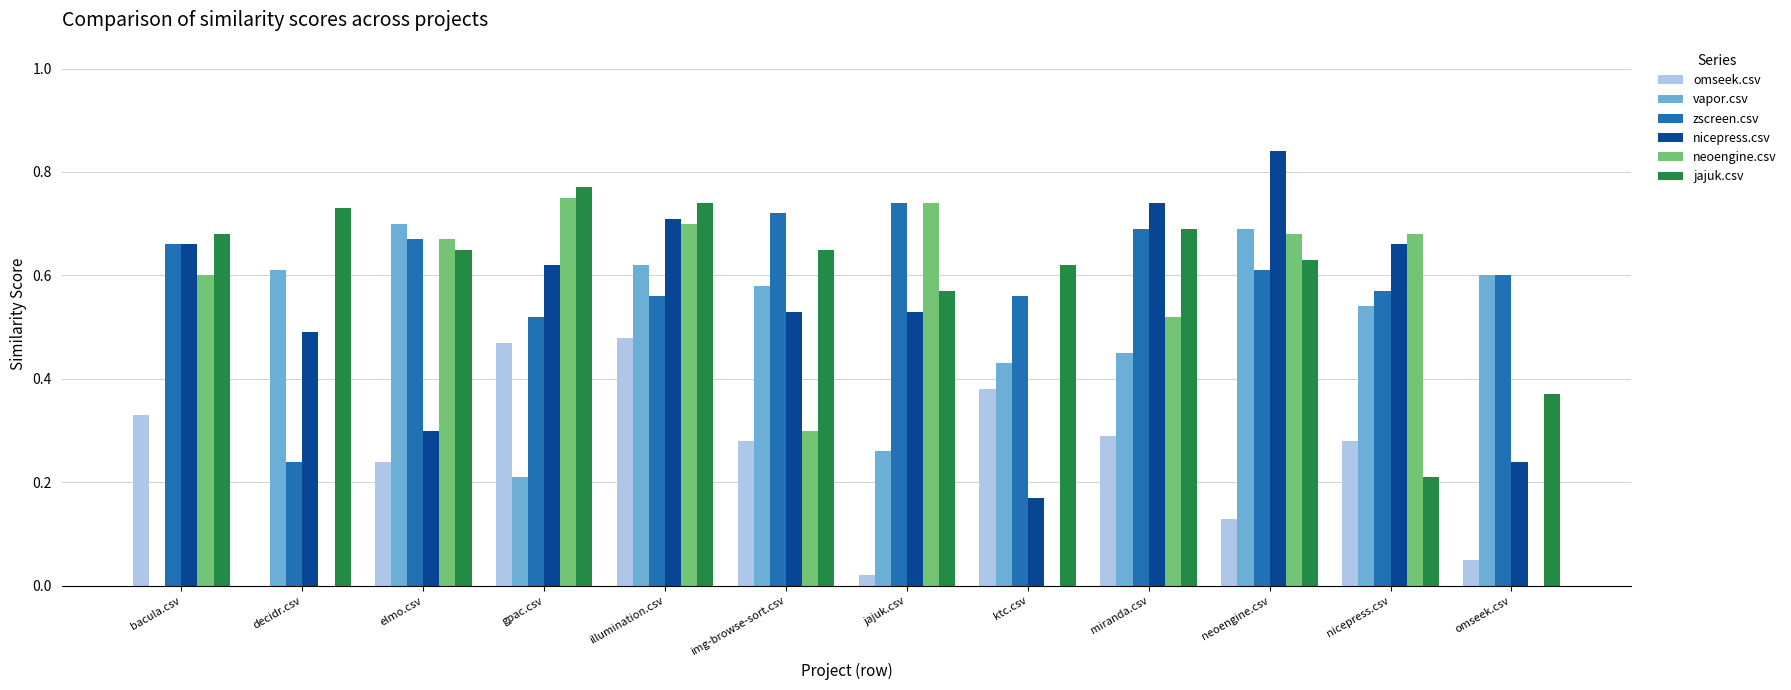

Which category has the highest value across all series?

neoengine.csv